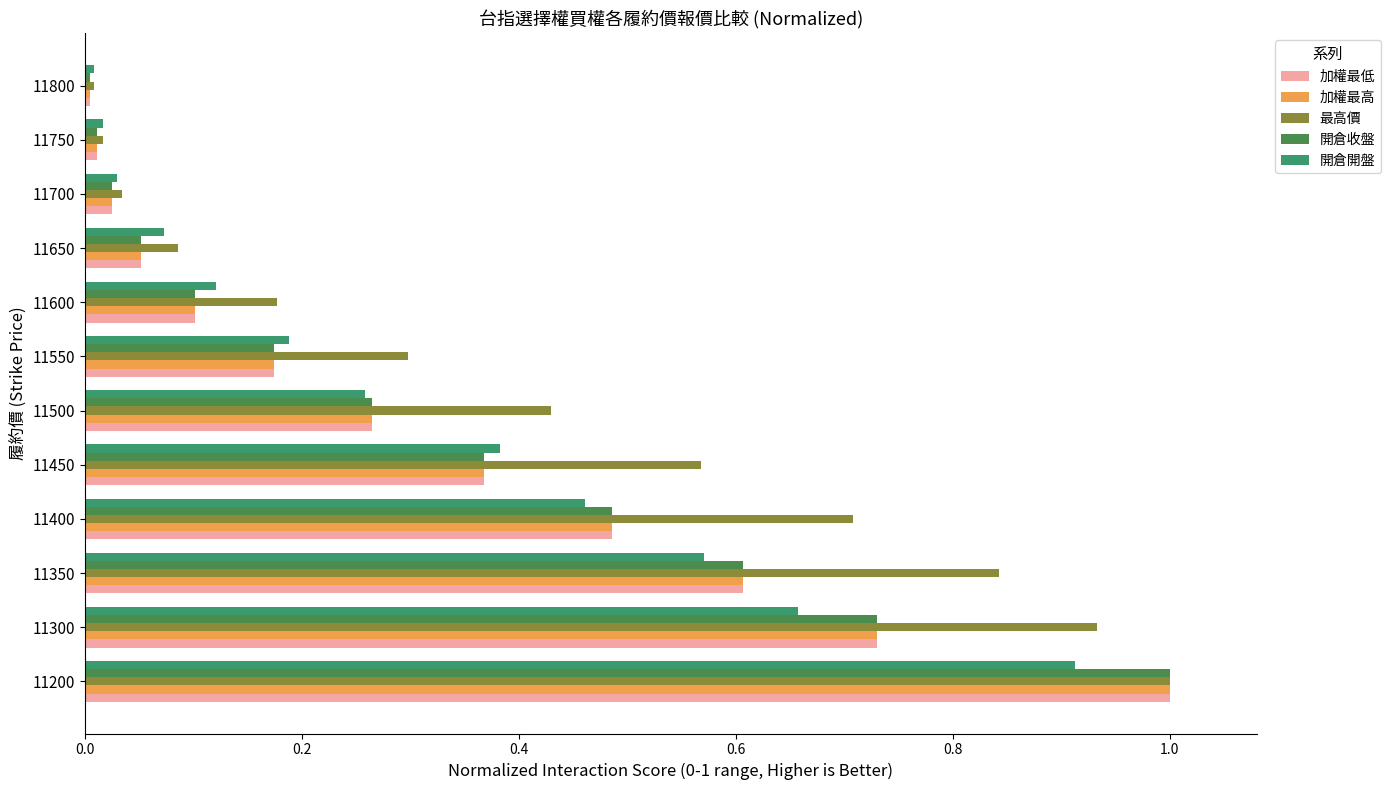

Which series has the largest total across all categories?

最高價